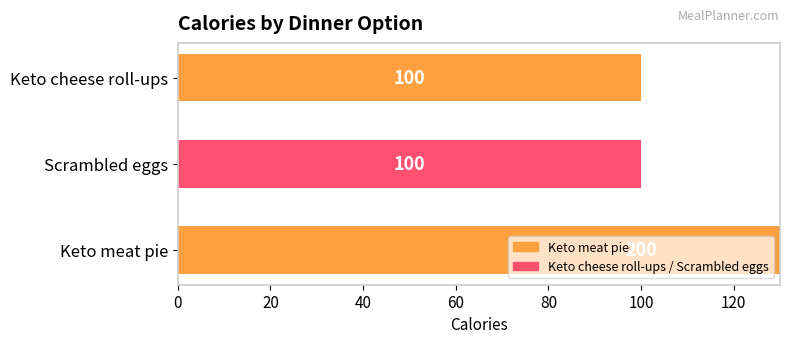

What is the ratio of the value at Scrambled eggs to the value at Keto cheese roll-ups?

1.0